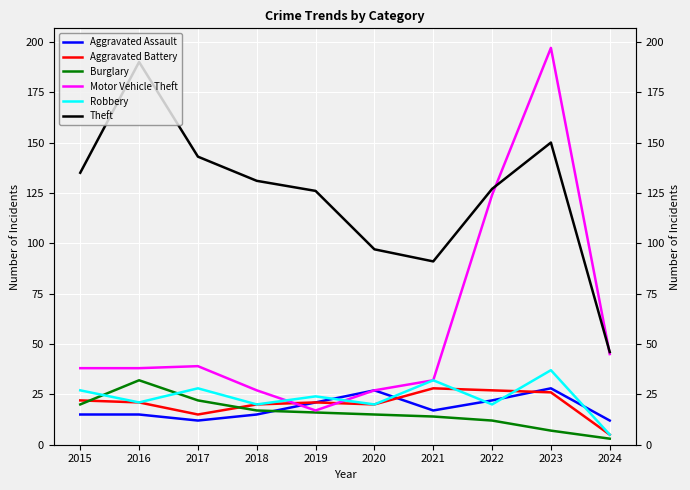

Reading left to right, list all the values displayed in this chart.

Aggravated Assault: 15	15	12	15	21	27	17	22	28	12
Aggravated Battery: 22	21	15	20	21	20	28	27	26	5
Burglary: 20	32	22	17	16	15	14	12	7	3
Motor Vehicle Theft: 38	38	39	27	17	27	32	124	197	45
Robbery: 27	21	28	20	24	20	32	20	37	5
Theft: 135	190	143	131	126	97	91	127	150	46